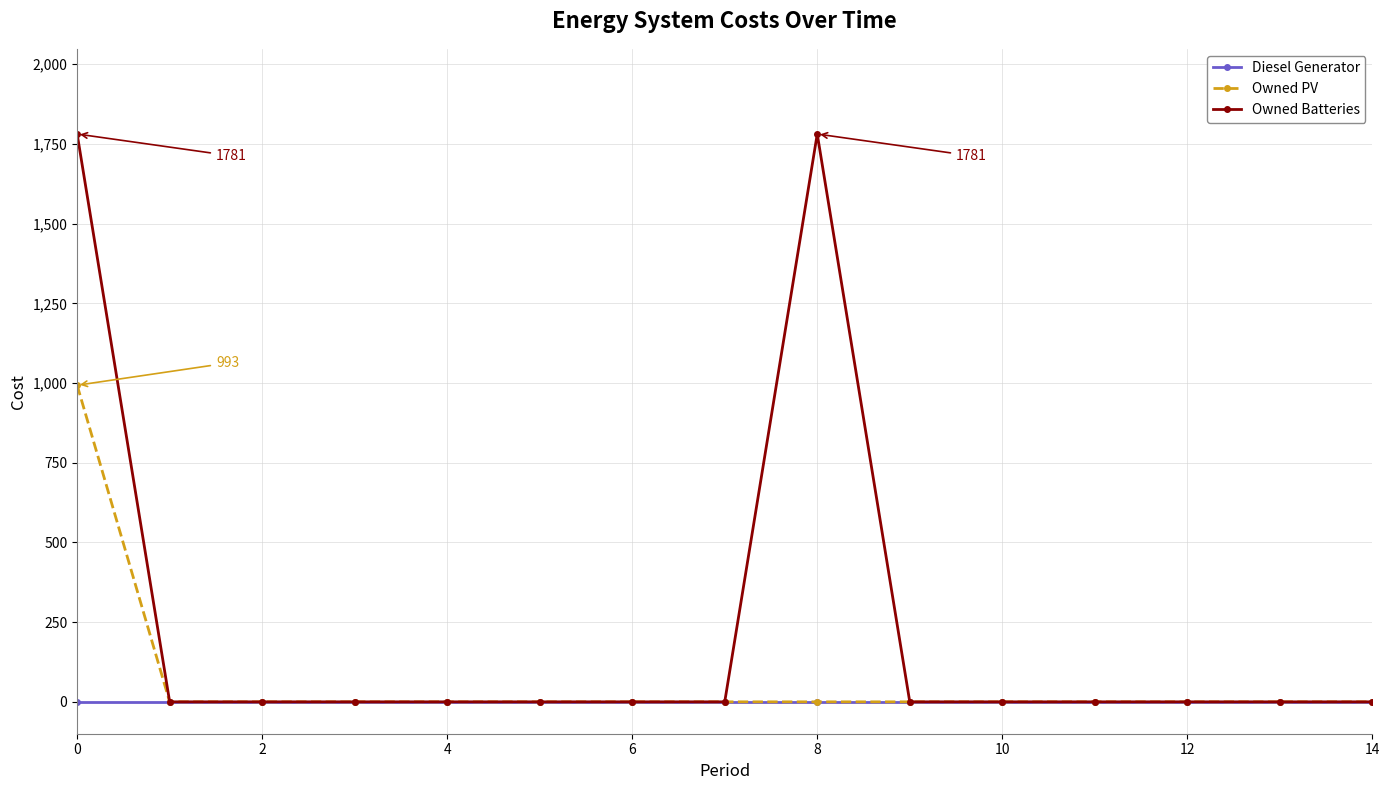

What is the difference between the maximum and minimum values in the Owned Batteries series?

1781